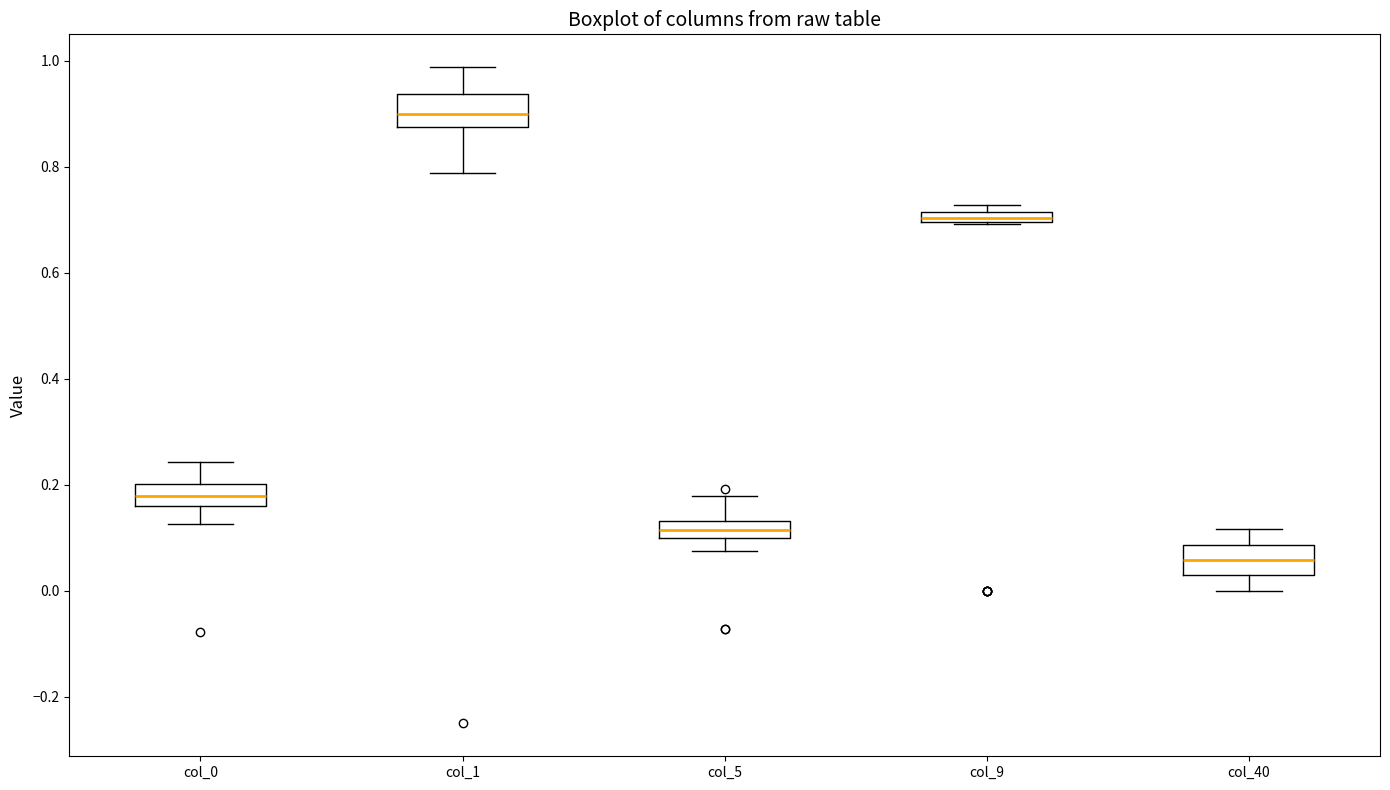

Where does the median line of the box for col_40 sit on the y-axis? The values are not printed on the chart, so give them approximately, as read against the axis.

0.06